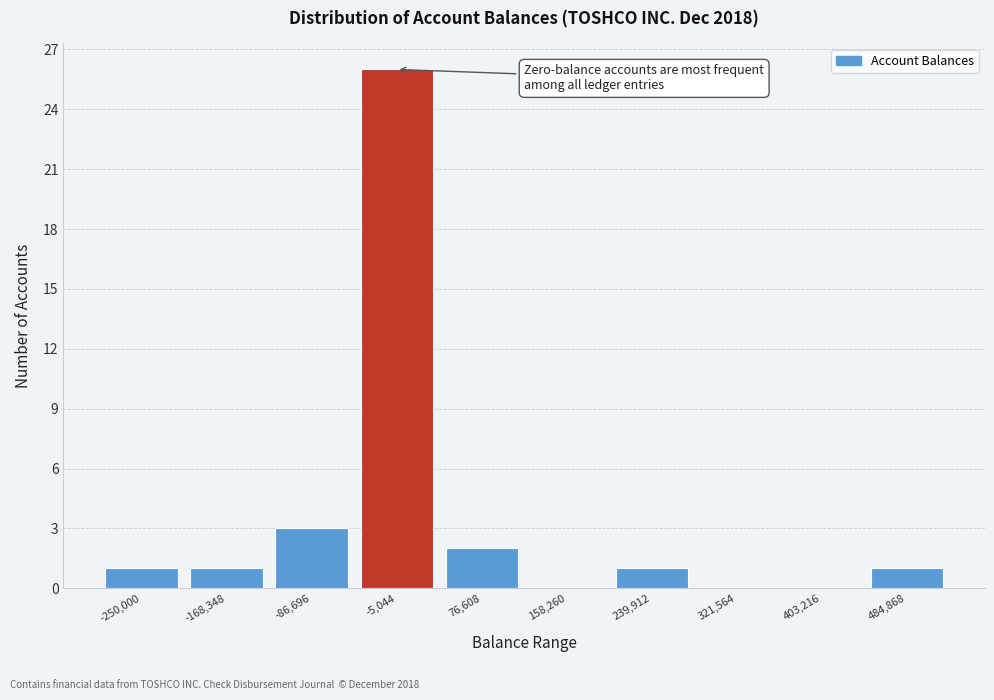

Reading left to right, what are all the values shown in this chart?

-250,000=1	-168,348=1	-86,696=3	-5,044=26	76,608=2	158,260=0	239,912=1	321,564=0	403,216=0	484,868=1